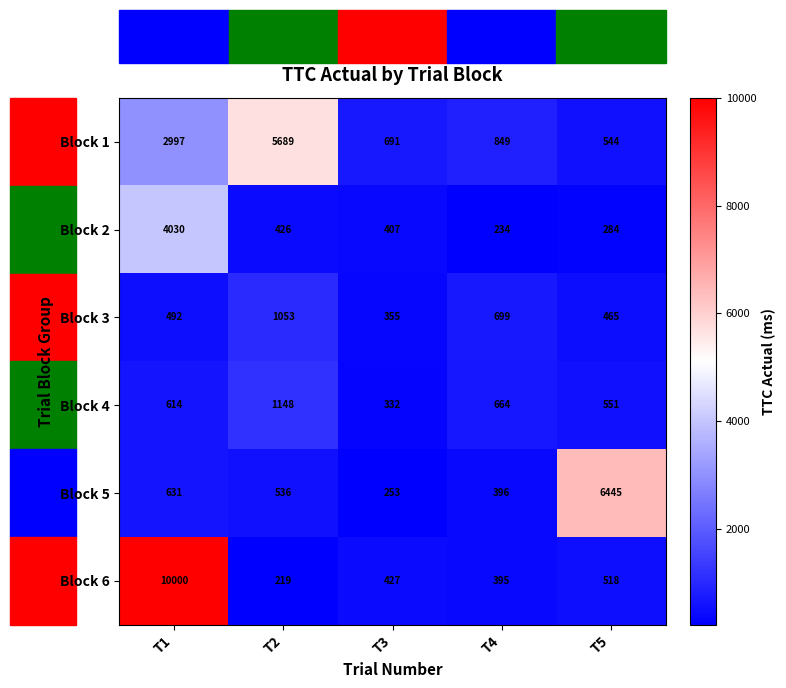

What is the difference between the second highest and minimum values in the Block 1 series?

2453